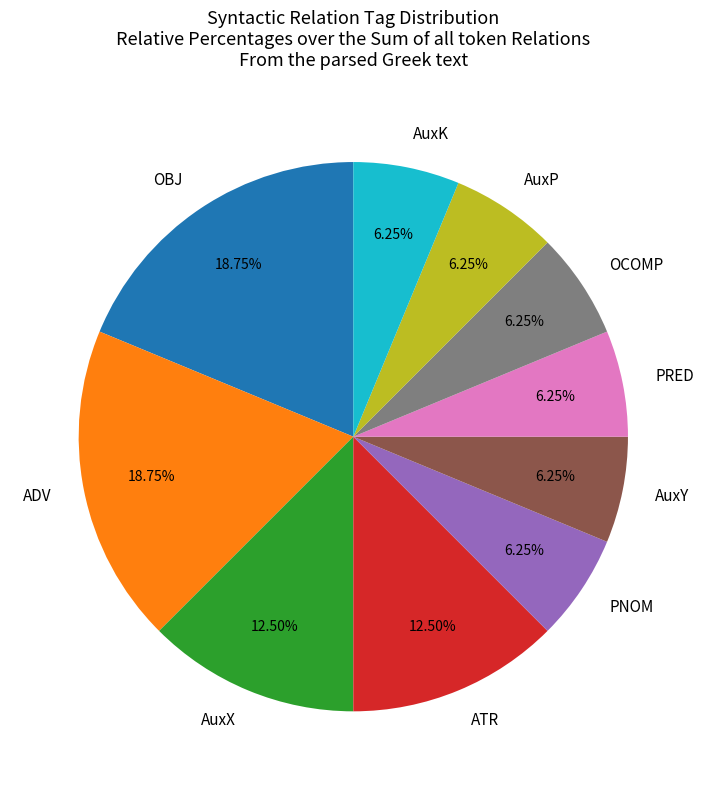

What is the ratio of the value at OCOMP to the value at ATR?

0.5